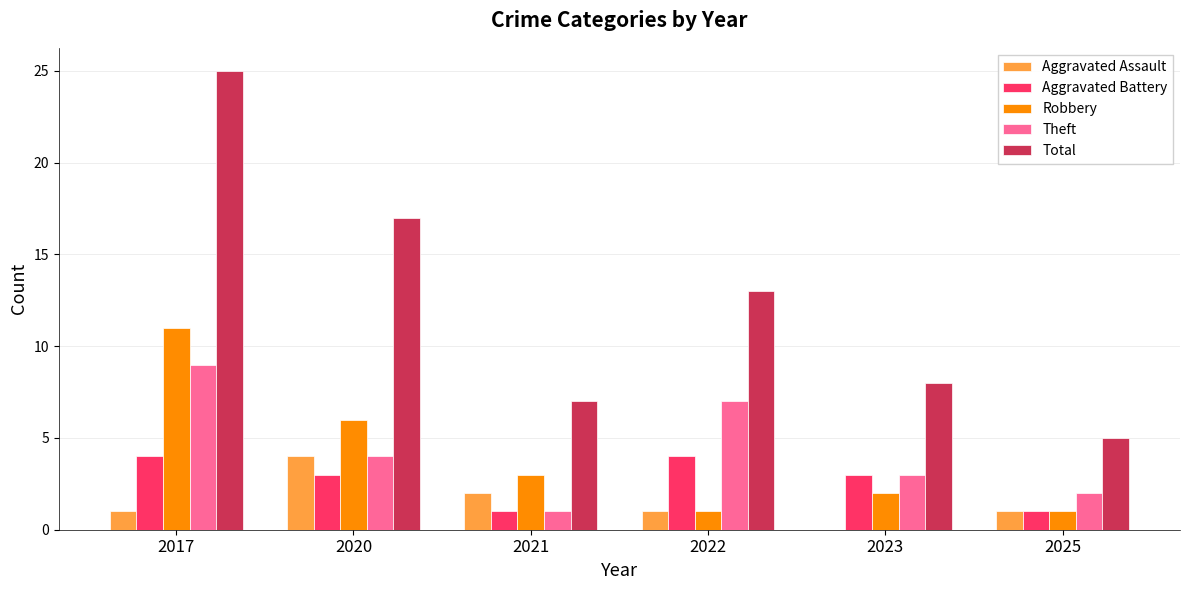

Count the Theft values in the range 2 to 7.

4